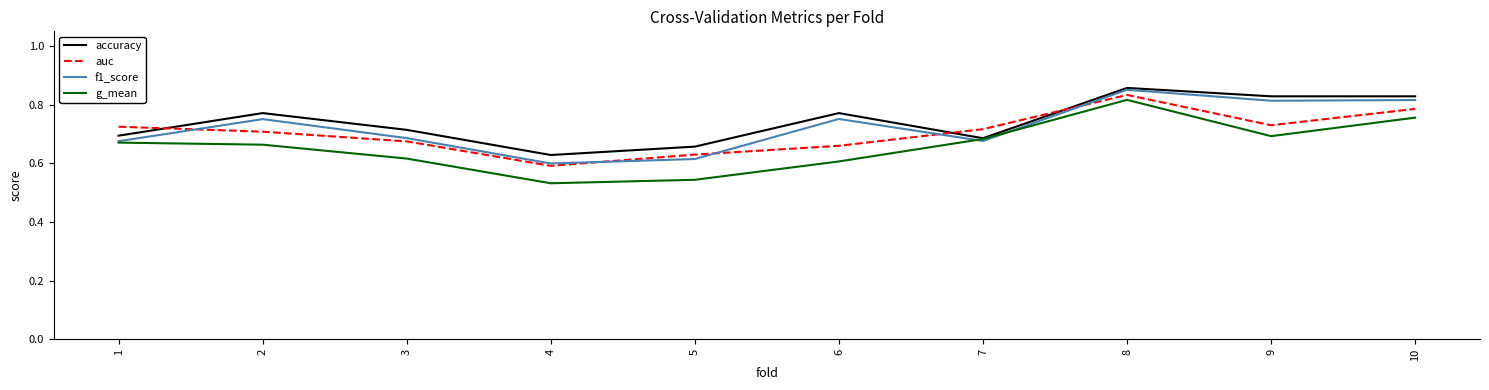

At how many categories does at least one series exceed 0?

10